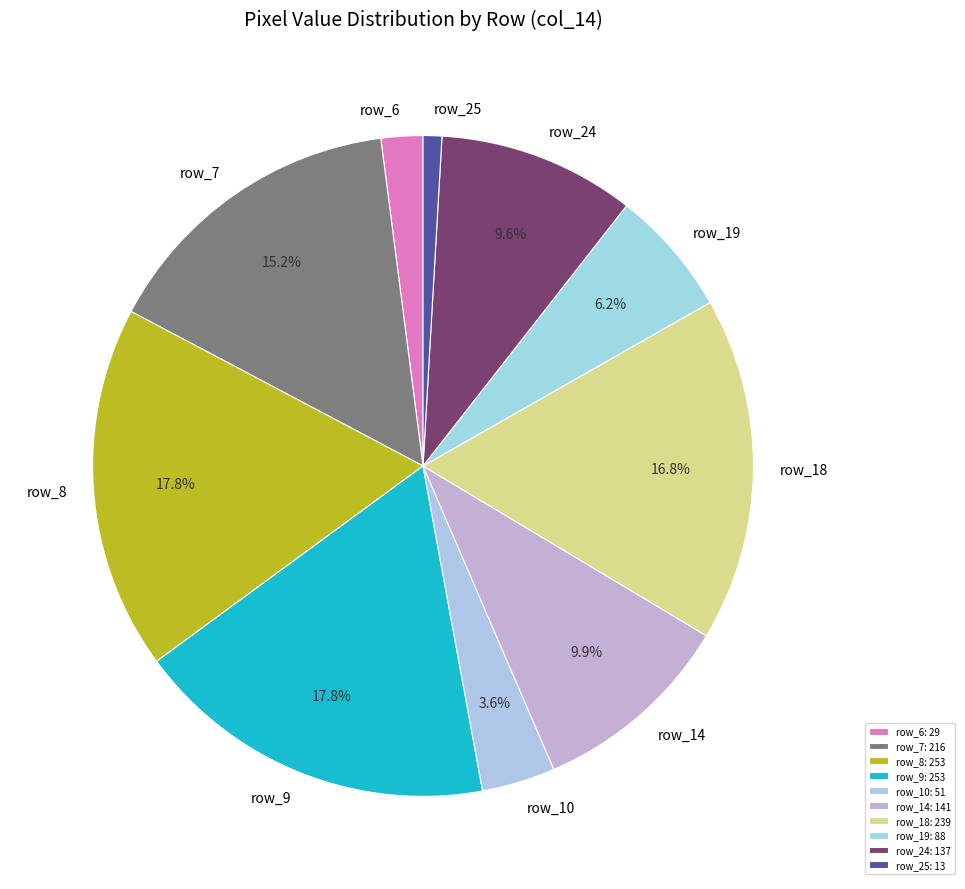

Is it true that row_24 is 19% of the pie?

False